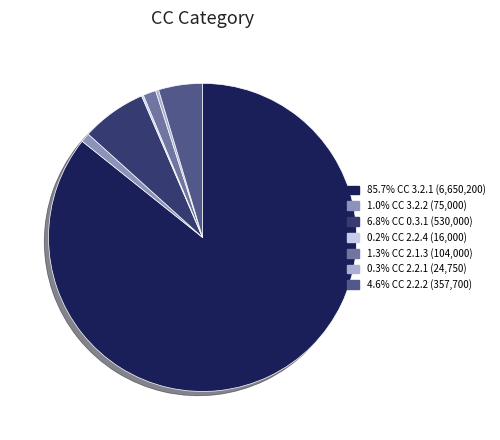

Combined, do 1.0% CC 3.2.2 (75,000) and 6.8% CC 0.3.1 (530,000) account for over 50%?

No